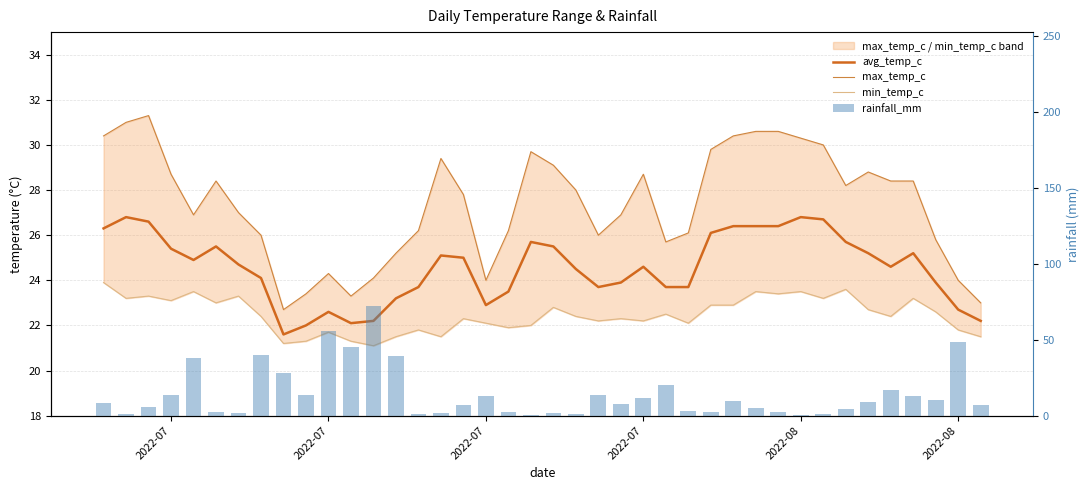

Reading left to right, what are all the values shown in this chart?

avg_temp_c: 26.3	26.8	26.6	25.4	24.9	25.5	24.7	24.1	21.6	22.0	22.6	22.1	22.2	23.2	23.7	25.1	25.0	22.9	23.5	25.7	25.5	24.5	23.7	23.9	24.6	23.7	23.7	26.1	26.4	26.4	26.4	26.8	26.7	25.7	25.2	24.6	25.2	23.9	22.7	22.2
max_temp_c: 30.4	31.0	31.3	28.7	26.9	28.4	27.0	26.0	22.7	23.4	24.3	23.3	24.1	25.2	26.2	29.4	27.8	24.0	26.2	29.7	29.1	28.0	26.0	26.9	28.7	25.7	26.1	29.8	30.4	30.6	30.6	30.3	30.0	28.2	28.8	28.4	28.4	25.8	24.0	23.0
min_temp_c: 23.9	23.2	23.3	23.1	23.5	23.0	23.3	22.4	21.2	21.3	21.7	21.3	21.1	21.5	21.8	21.5	22.3	22.1	21.9	22.0	22.8	22.4	22.2	22.3	22.2	22.5	22.1	22.9	22.9	23.5	23.4	23.5	23.2	23.6	22.7	22.4	23.2	22.6	21.8	21.5
rainfall_mm: 8.4	1.1	5.4	13.7	38.0	2.6	1.9	40.1	28.1	13.6	55.5	44.9	72.1	39.4	1.1	1.8	6.9	12.7	2.3	0.7	1.8	1.2	13.6	7.7	11.4	19.9	3.3	2.5	9.4	5.1	2.2	0.3	1.4	4.7	9.1	17.2	13.0	10.5	48.2	6.7